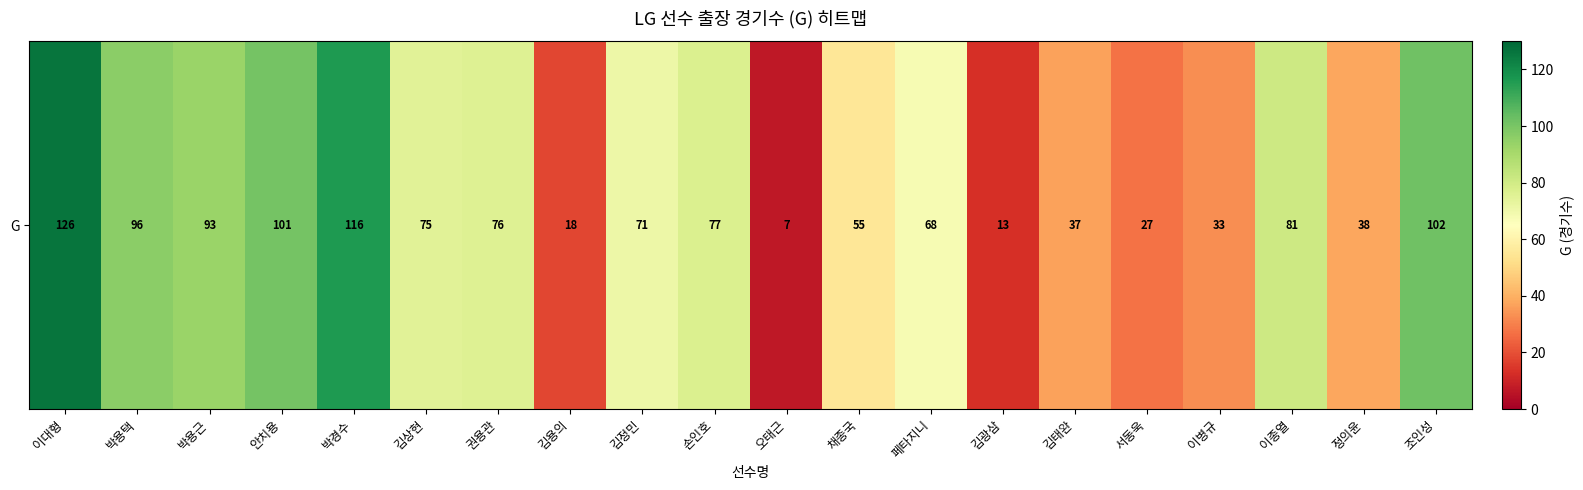

What is the minimum value shown in the chart?

7